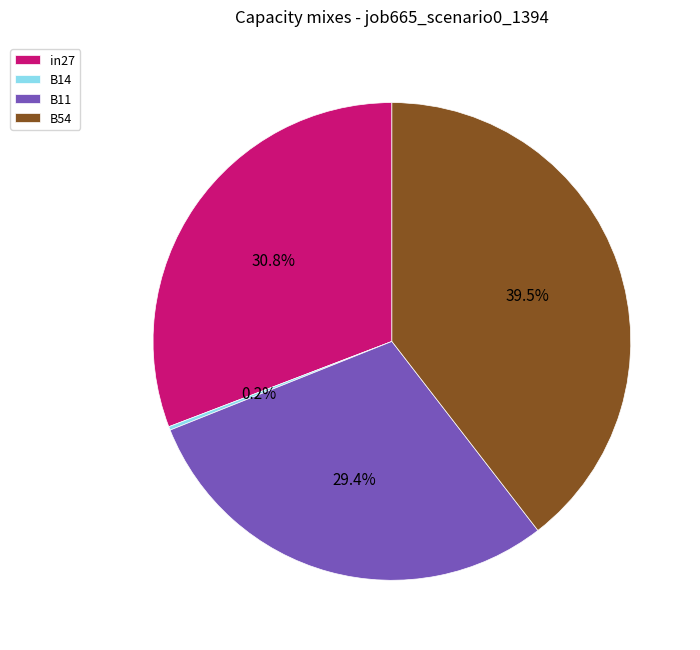

Which has a higher value, B54 or in27?

B54